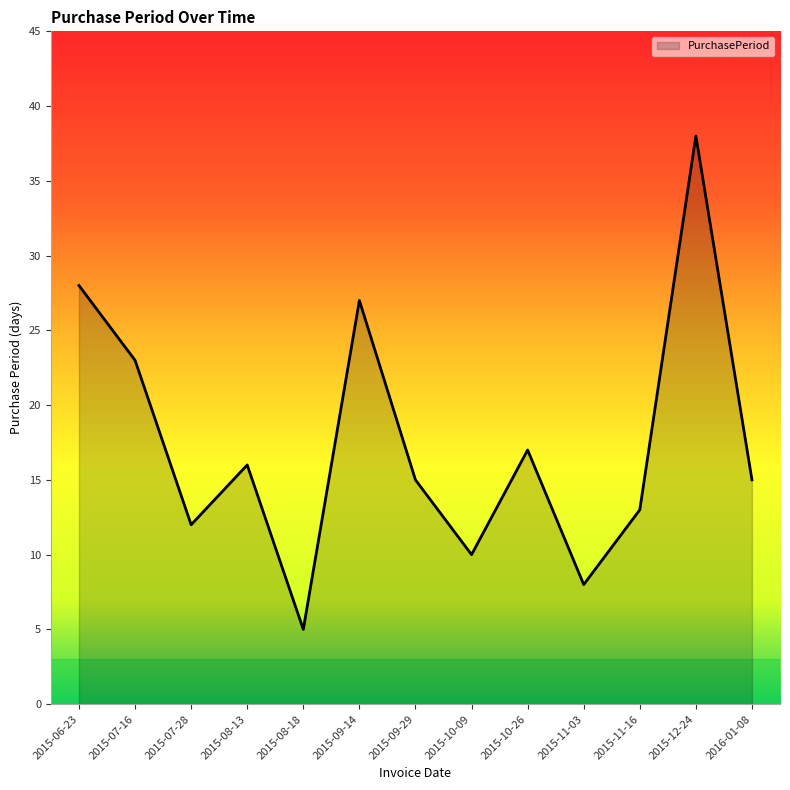

At which label is the value closest to 21?

2015-07-16